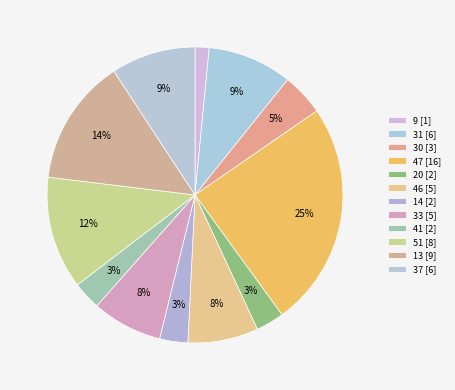

To the nearest percent, what is the average slice percentage?

8%